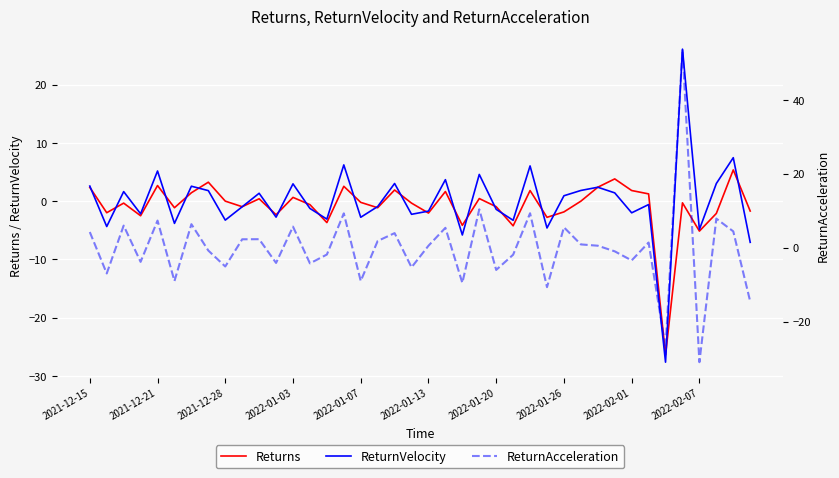

The Returns series shows 0.7 at 2022-01-03. True or false?

True